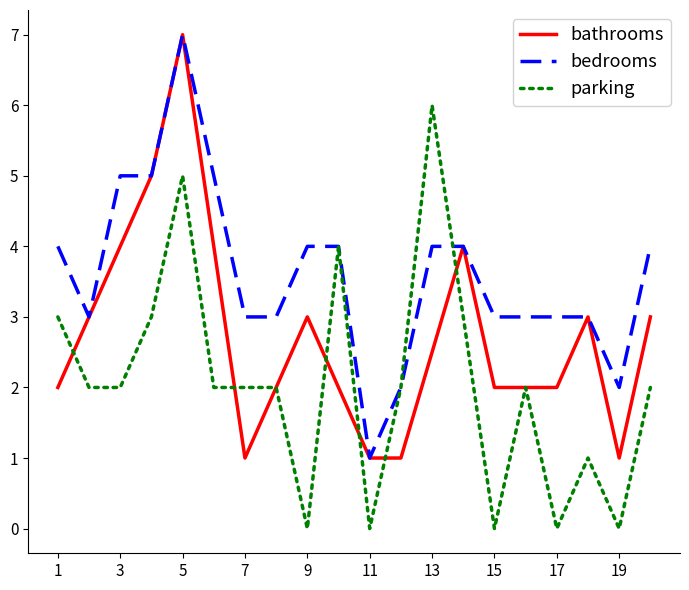

Which series has the largest total across all categories?

bedrooms